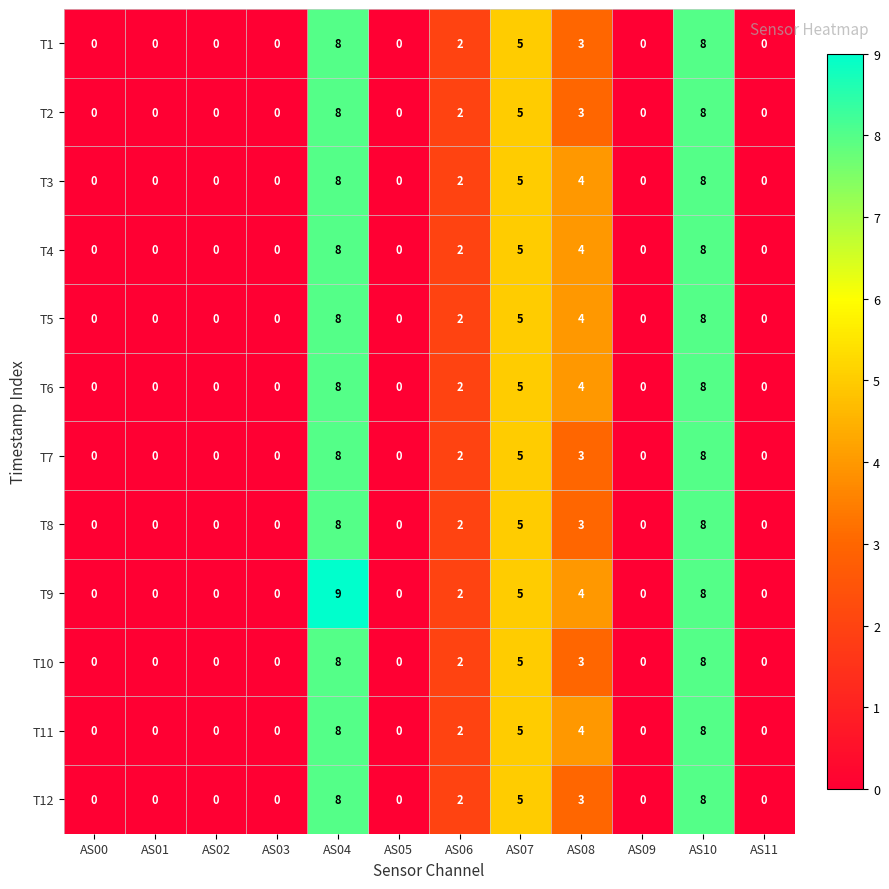

What is the greatest value displayed?

9